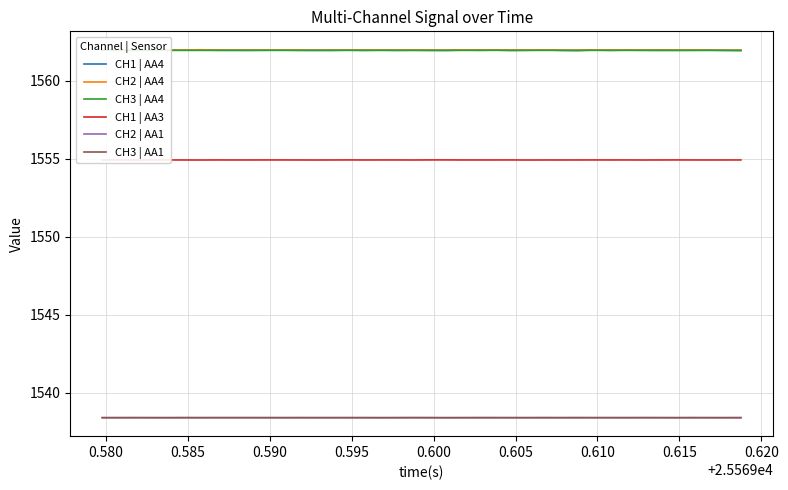

True or false: CH1 | AA4 and CH3 | AA1 intersect in this chart.

False